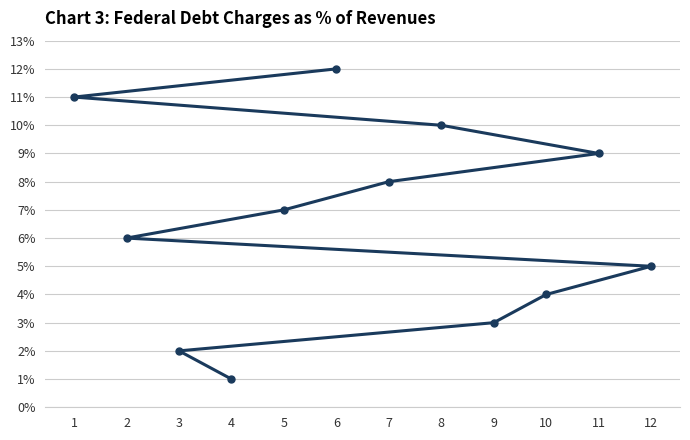

Reading left to right, transcribe all the data shown in this chart.

1=11	2=6	3=2	4=1	5=7	6=12	7=8	8=10	9=3	10=4	11=9	12=5